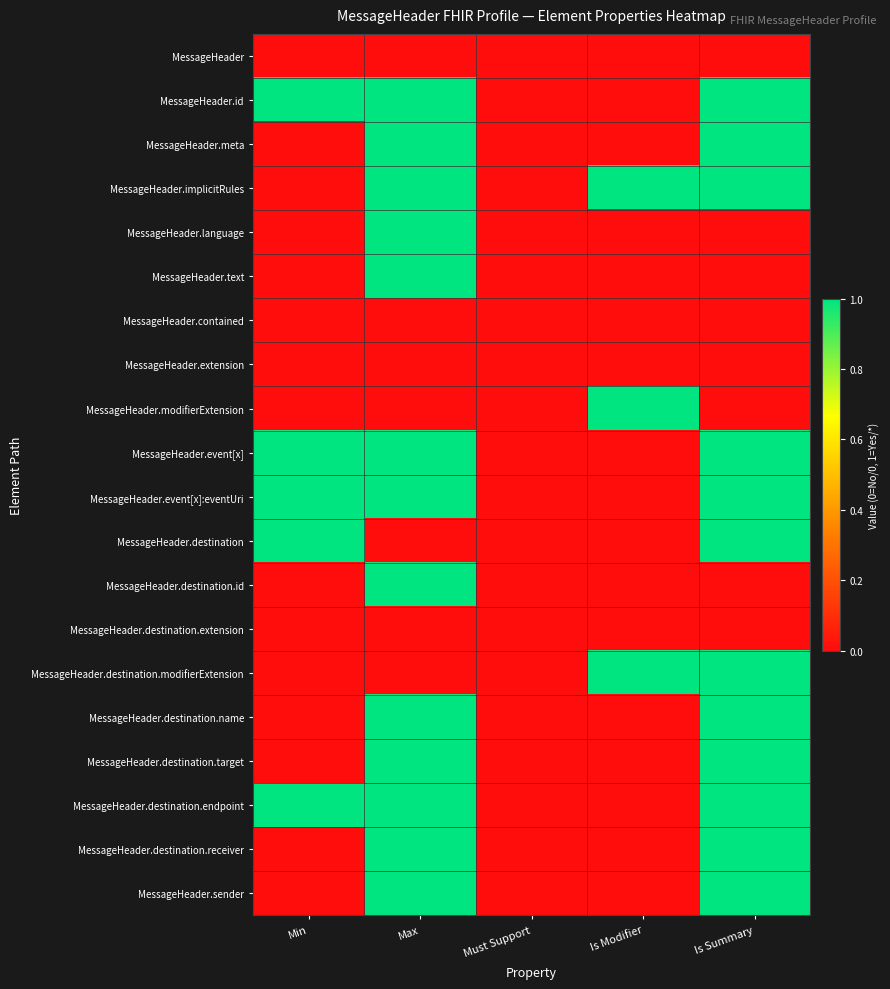

At which category does the chart reach its peak across all series?

Min